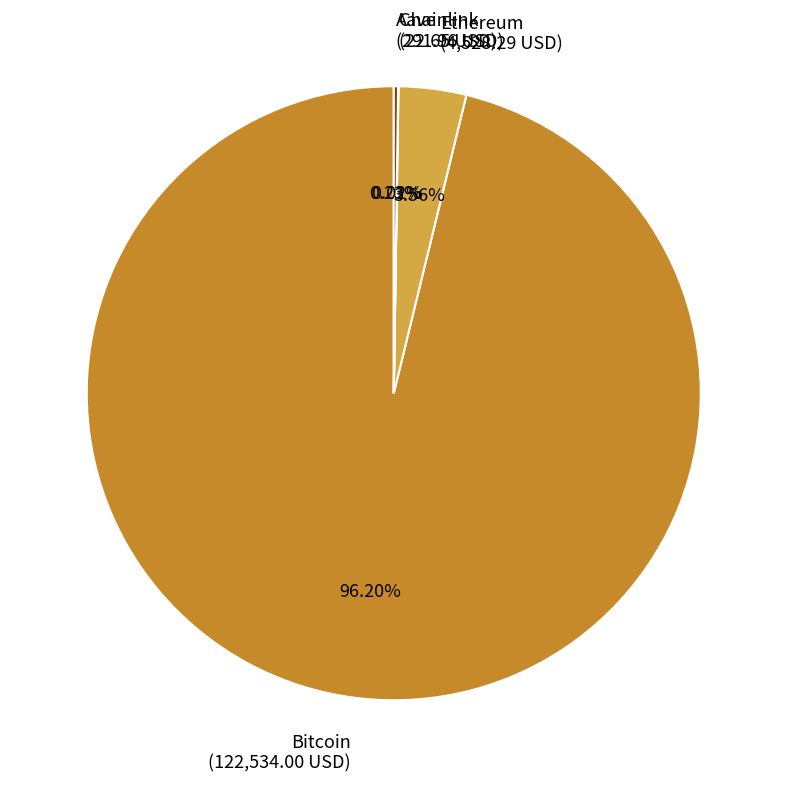

Which category has the biggest portion of the pie?

Bitcoin